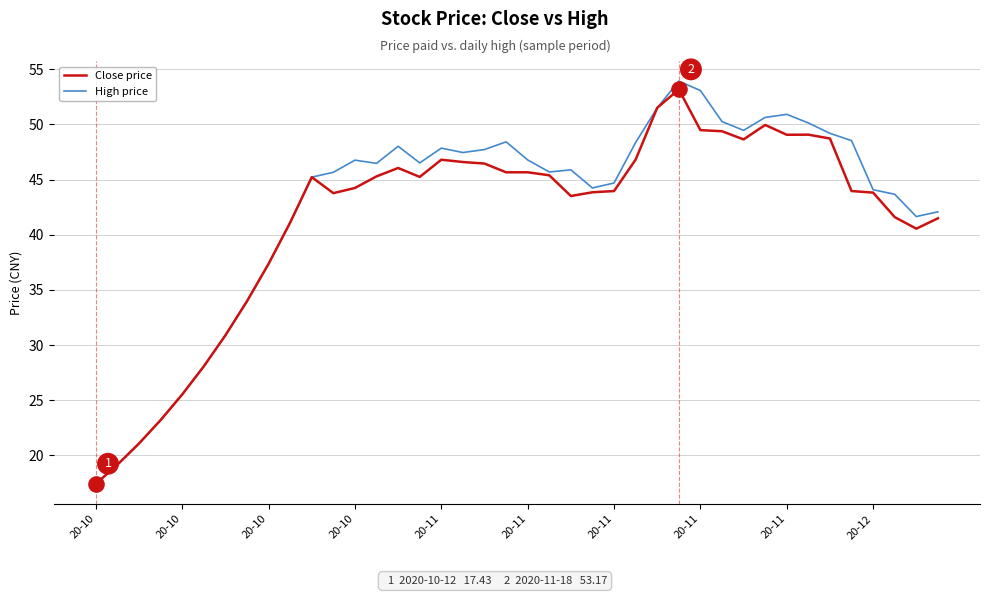

Which series has the largest total across all categories?

High price